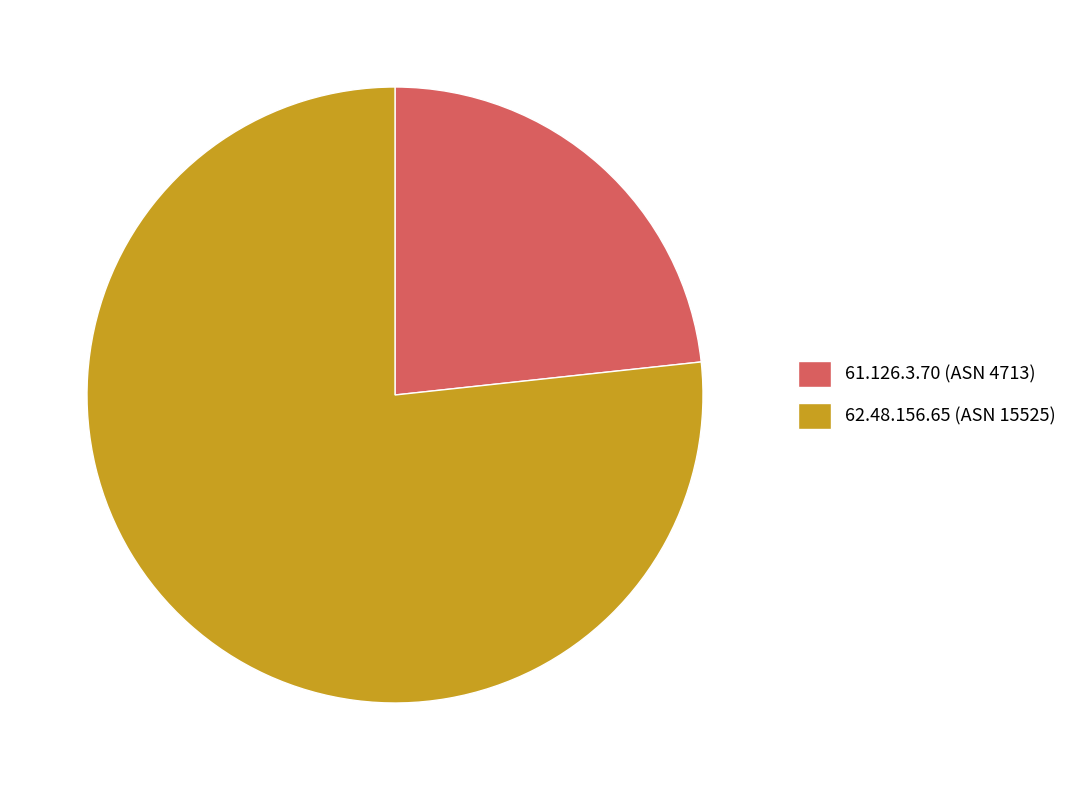

Which has a higher value, 62.48.156.65 (ASN 15525) or 61.126.3.70 (ASN 4713)?

62.48.156.65 (ASN 15525)